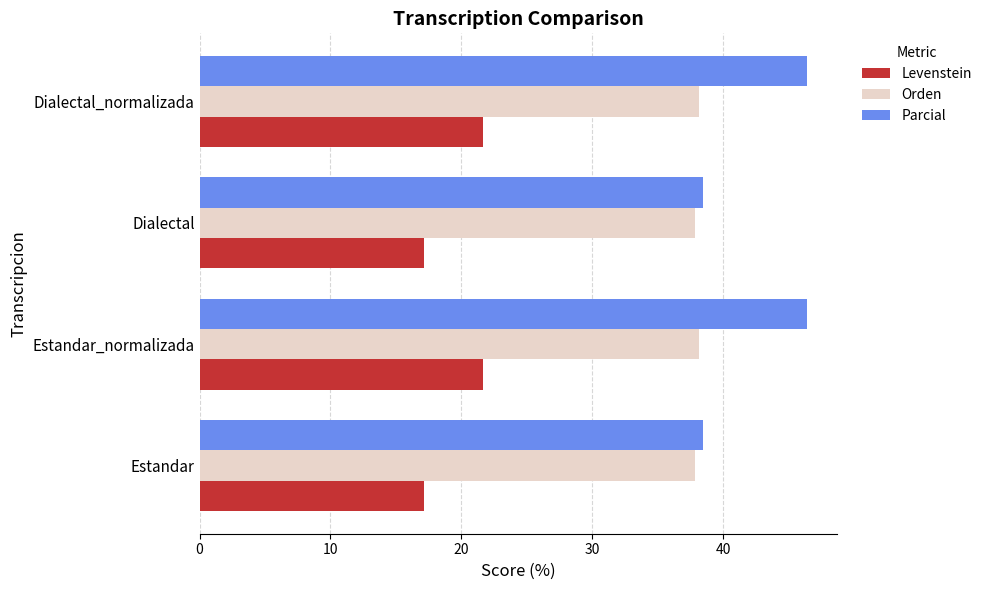

Read the Parcial value at Estandar.

38.5